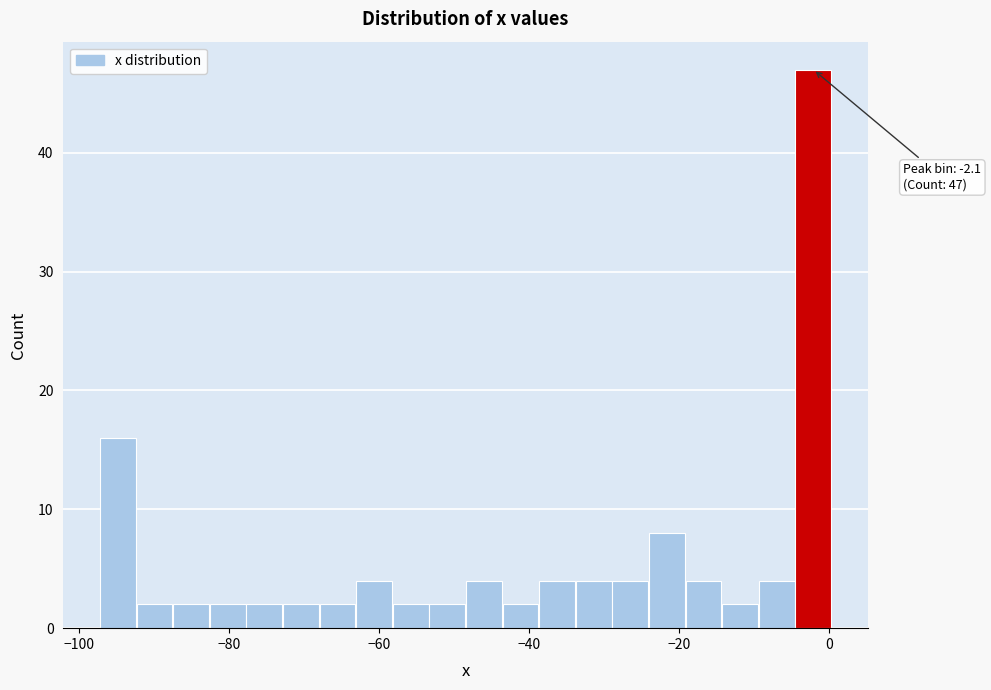

Around what value on the x-axis is the tallest bar? Give the approximate position of its centre, as read against the axis.

-2